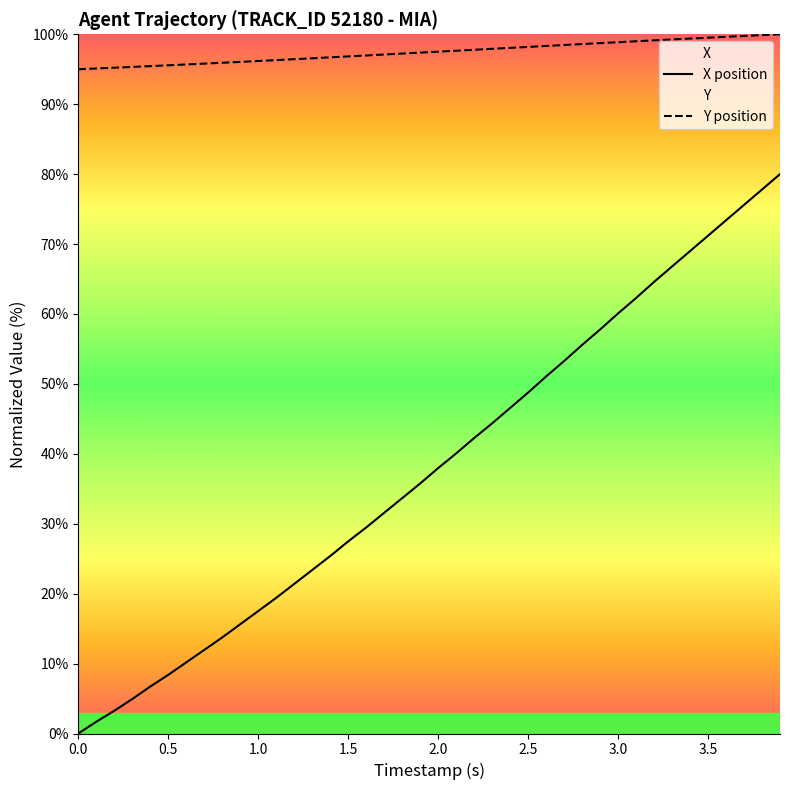

Is it true that X position equals -34.5 at 0.0?

False